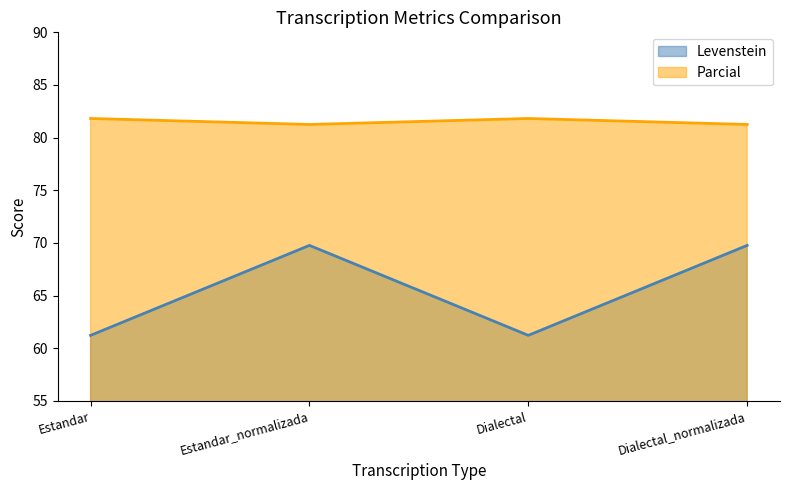

True or false: Levenstein has a value of 61.2 at Estandar.

True